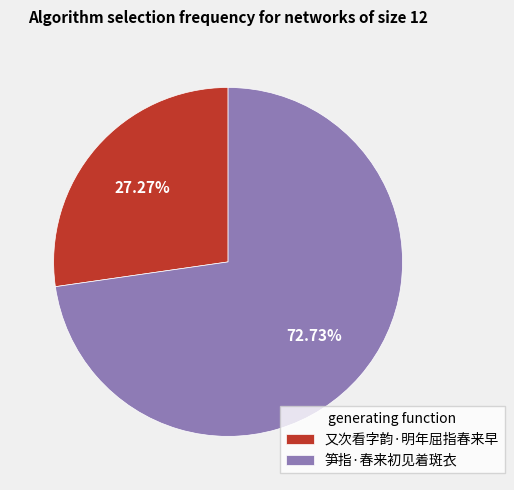

To the nearest percent, what percentage of the pie is 又次看字韵·明年屈指春来早?

27%